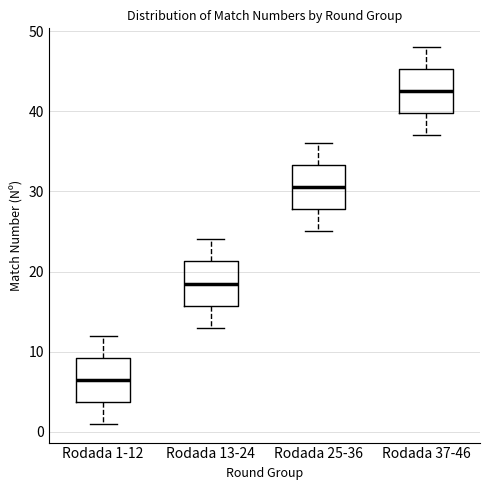

Which box has the highest median line?

Rodada 37-46